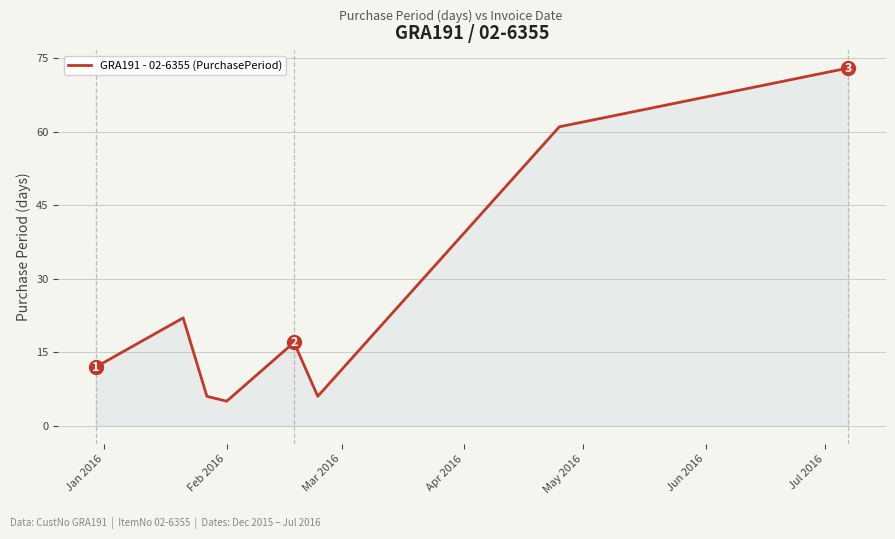

What is the approximate value at Mar 2016?

6